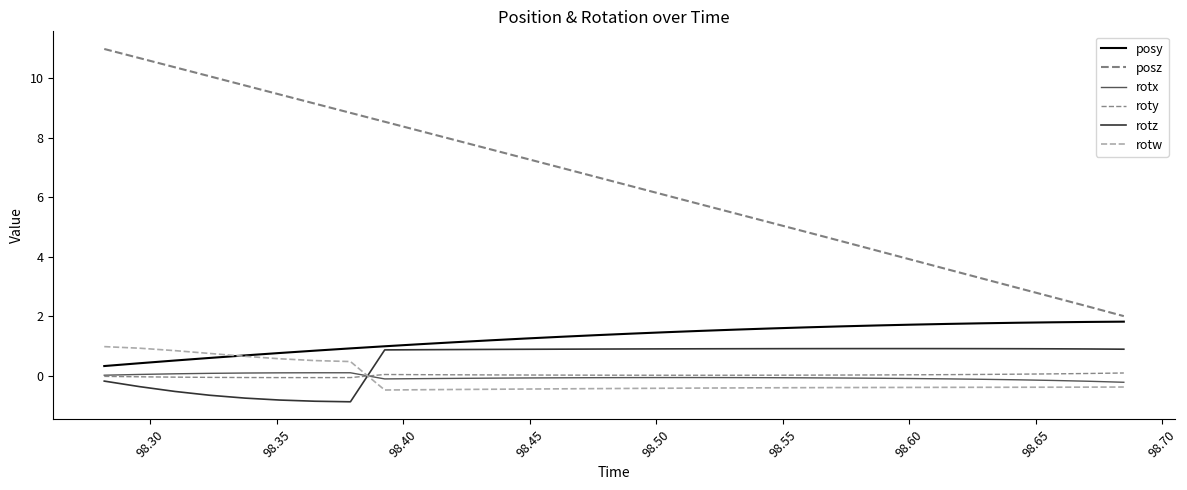

Does the chart display data point markers on the line(s)?

No